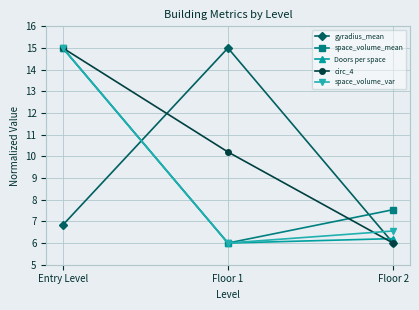

The space_volume_mean series shows 6.0 at Floor 1. True or false?

True